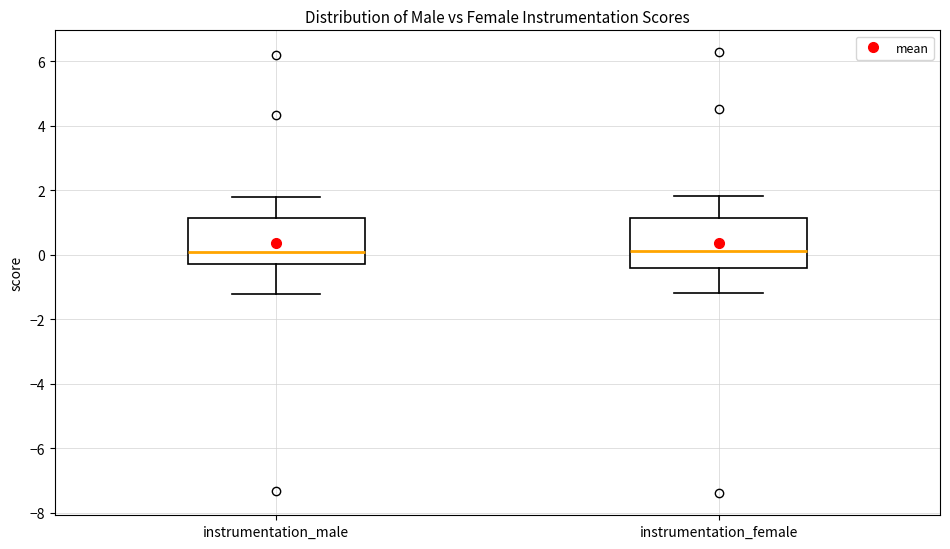

Reading left to right, transcribe this box plot: for each box, give where its median line is, the range the box spans, and where its two whiskers end, as read against the y-axis. The values are not printed on the chart, so give them approximately, as read against the axis.

instrumentation_male: median 0.0, box -0.4 to 1.2, whiskers -1.2 to 1.8
instrumentation_female: median 0.2, box -0.4 to 1.2, whiskers -1.2 to 1.8